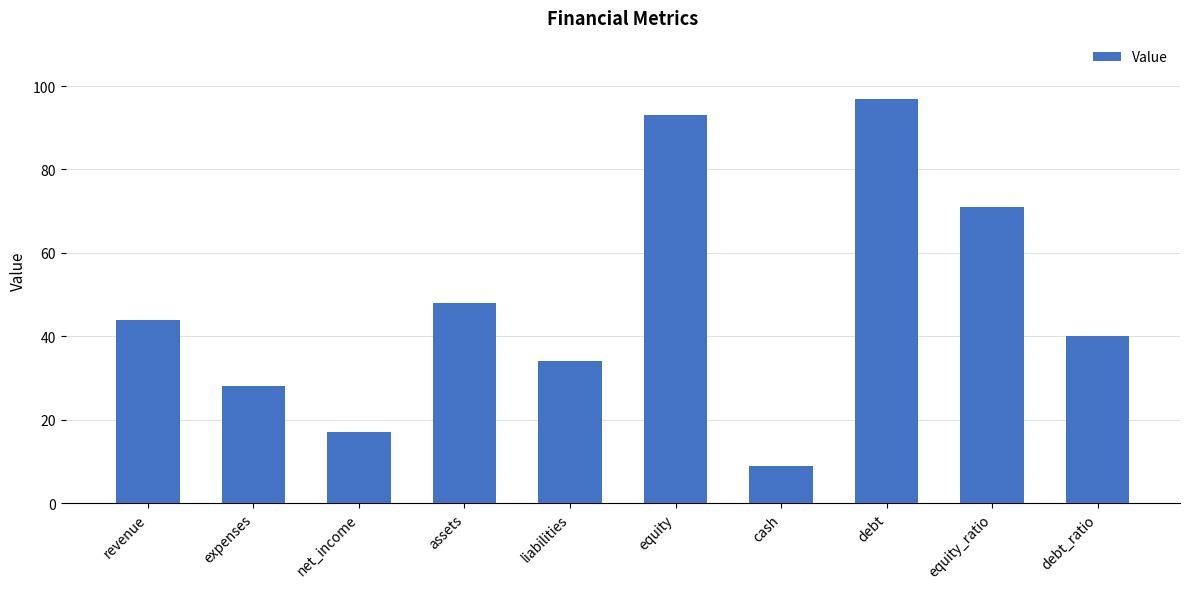

Reading right to left, extract all data points from this chart.

40	71	97	9	93	34	48	17	28	44